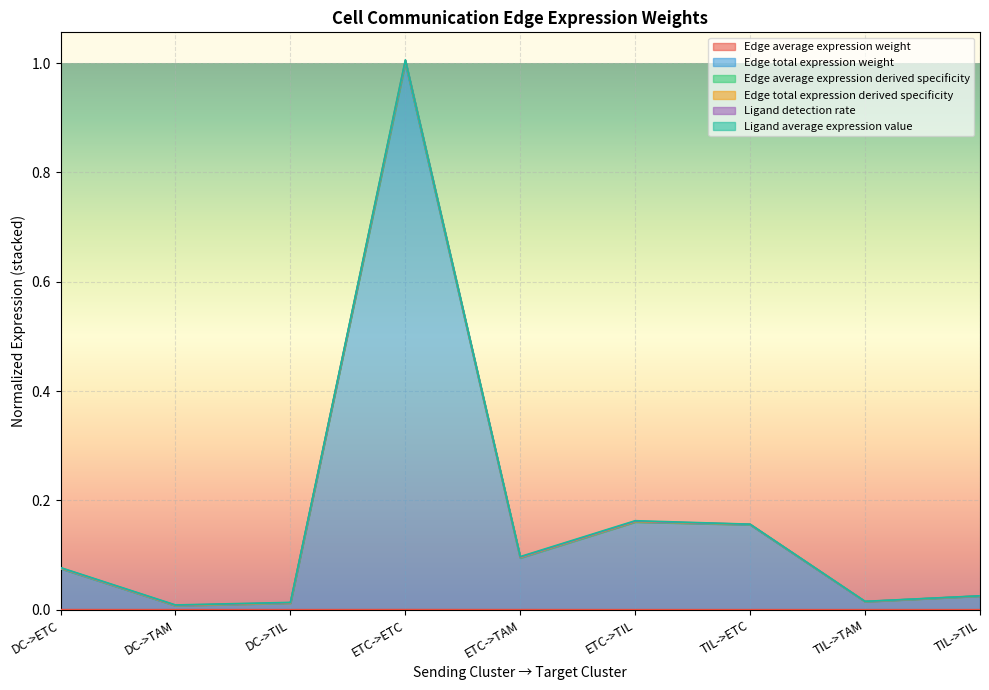

At which label is Edge total expression derived specificity closest to 0?

DC->TAM